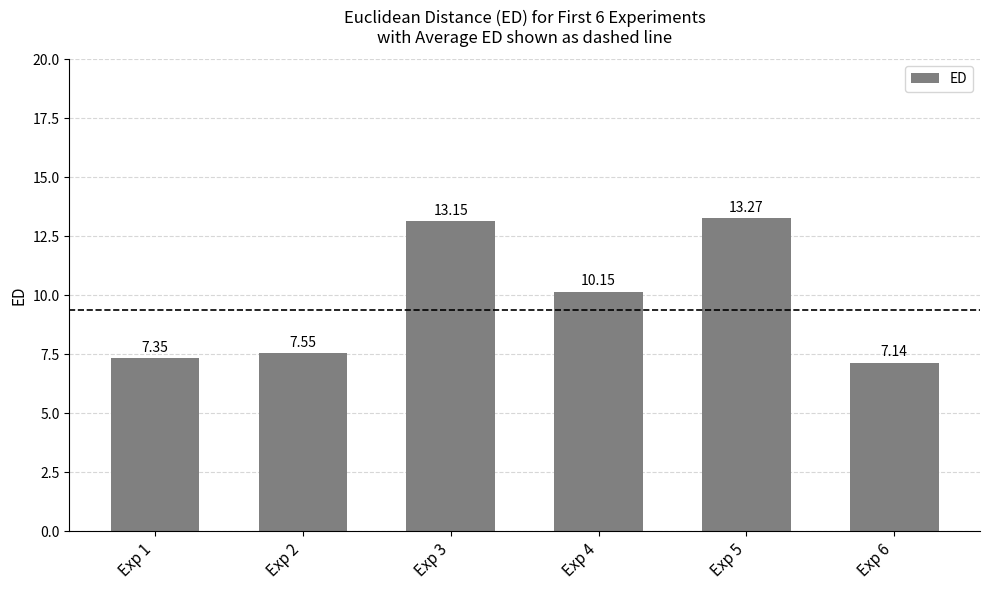

Which label corresponds to the largest value in the chart?

Exp 5